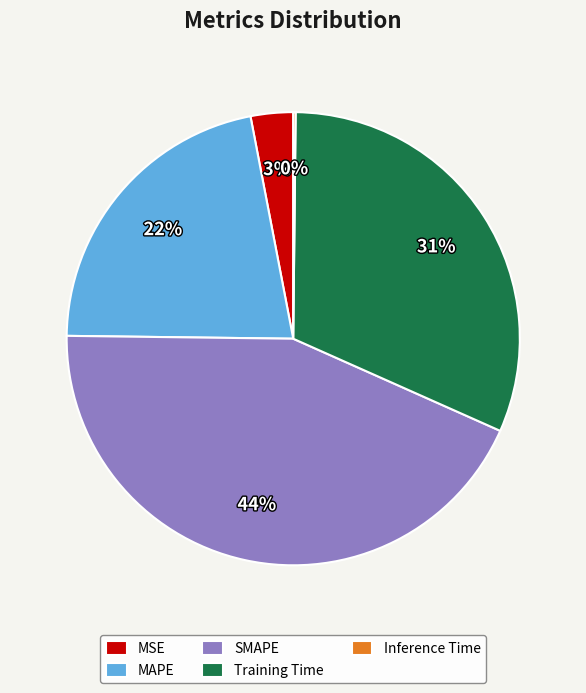

Do Training Time and SMAPE together represent more than half of the pie?

Yes